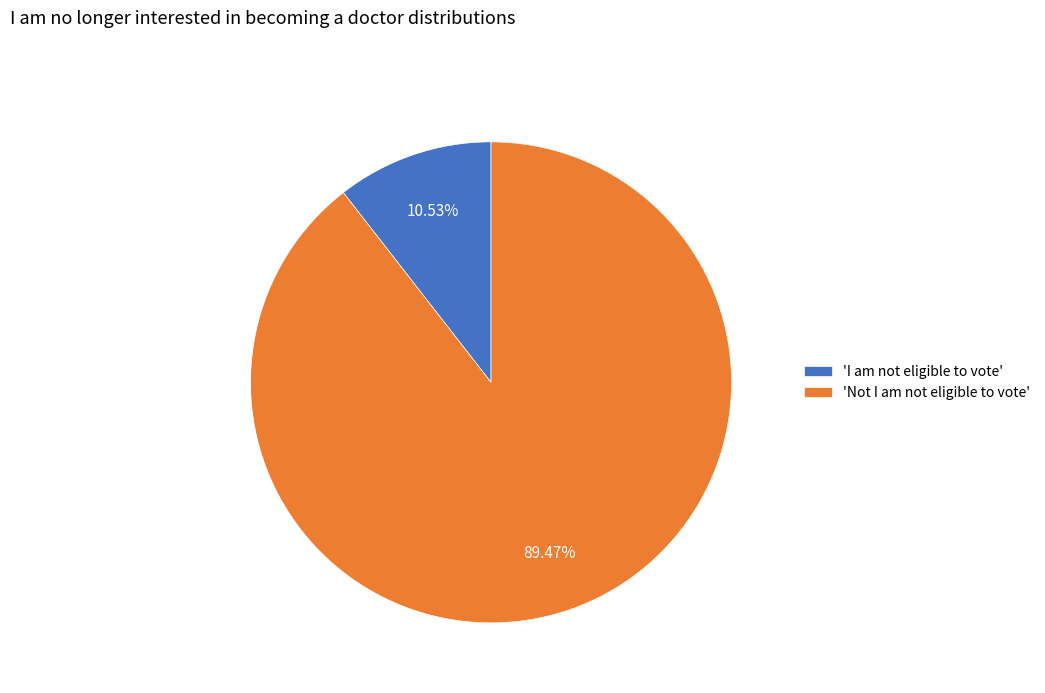

How many segments does this pie chart have?

2